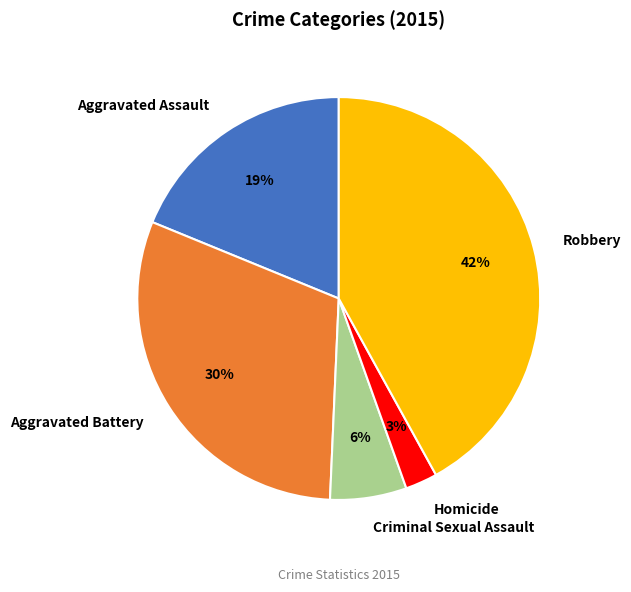

Does Criminal Sexual Assault represent more than half of the total?

No